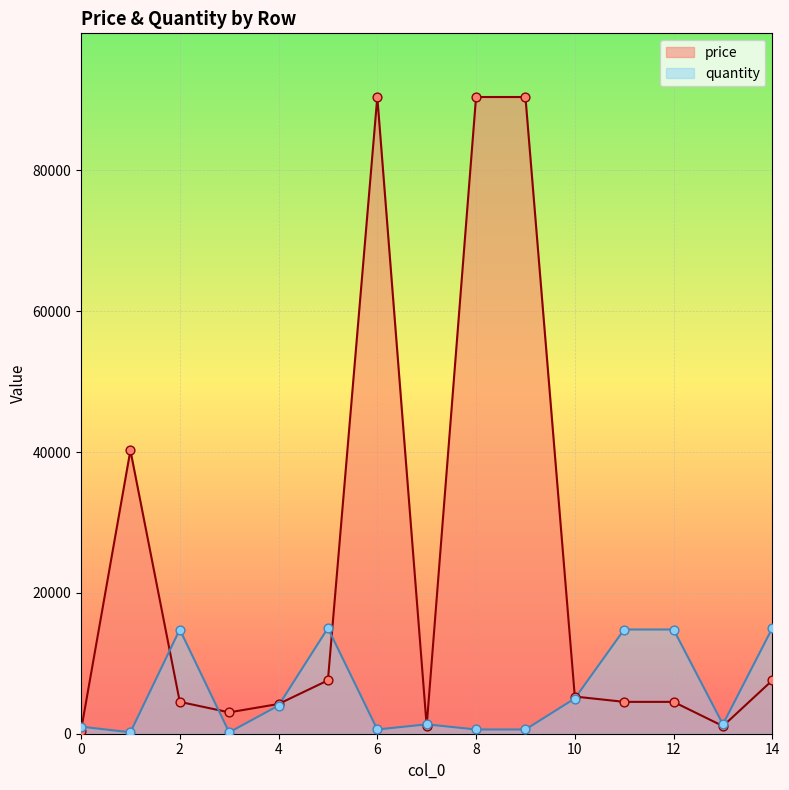

At which category is the sum across all series the highest?

6